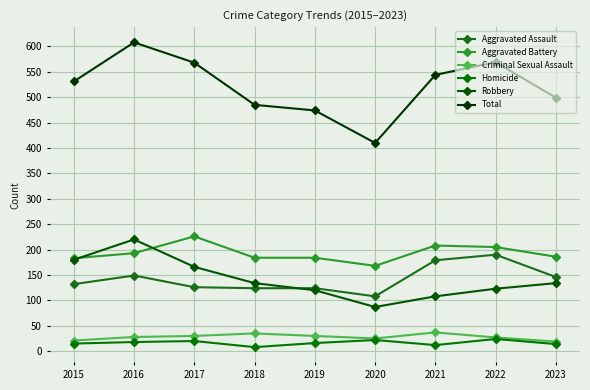

What is the difference between the maximum and second lowest values in the Homicide series?

12